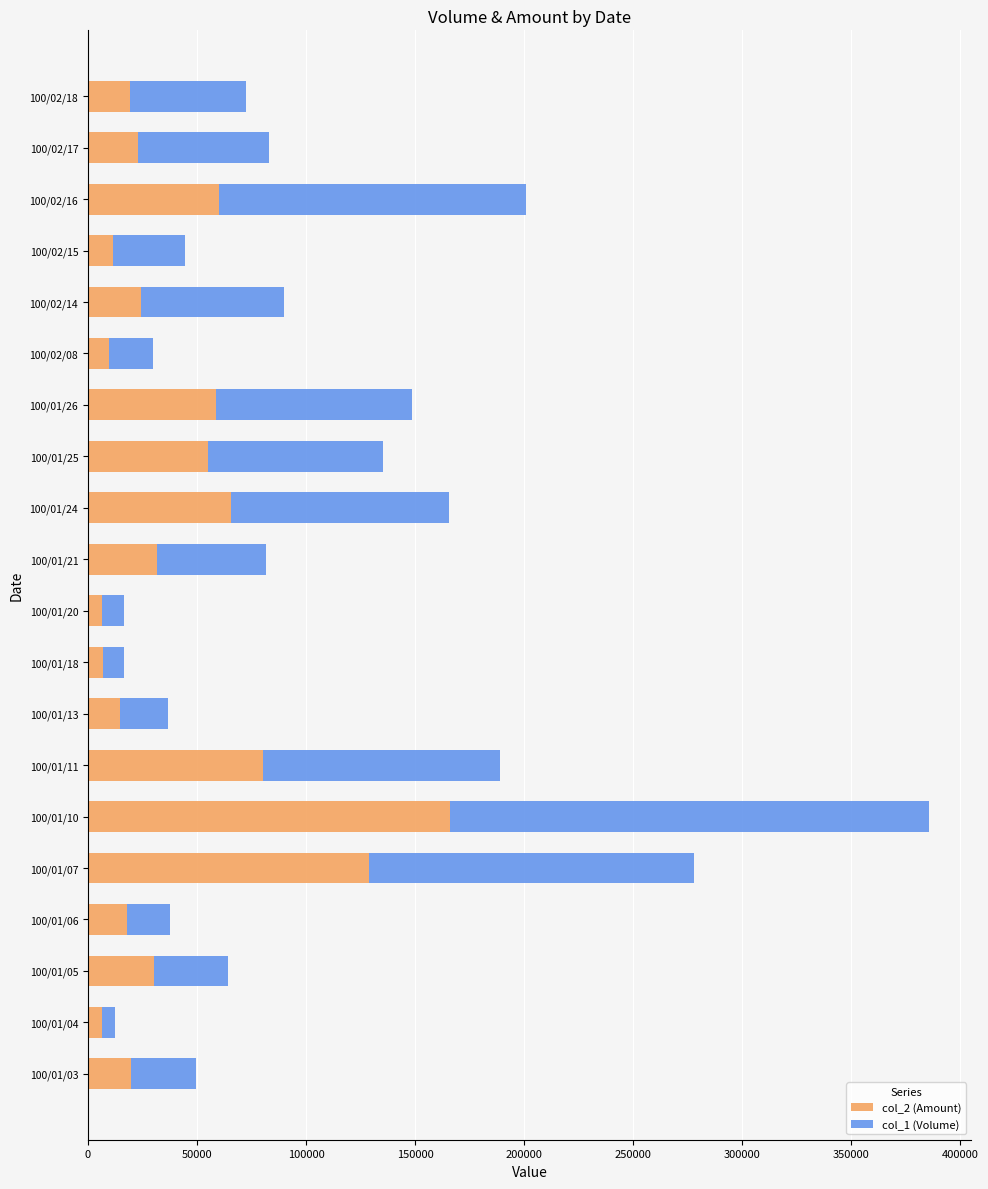

What is the total value across all series at 100/01/13?

36740